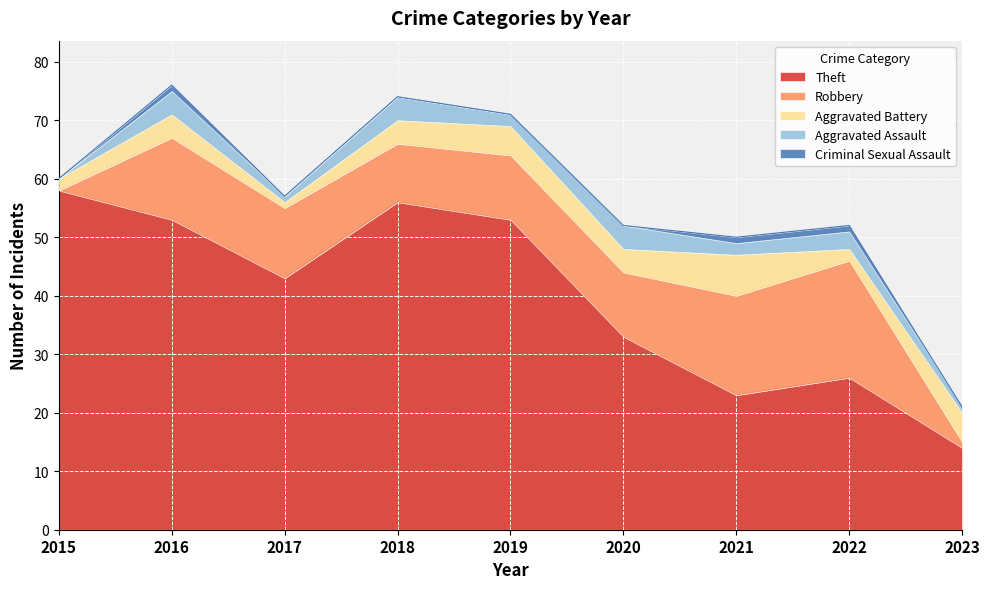

Which category has the lowest value in the Criminal Sexual Assault series?

2015